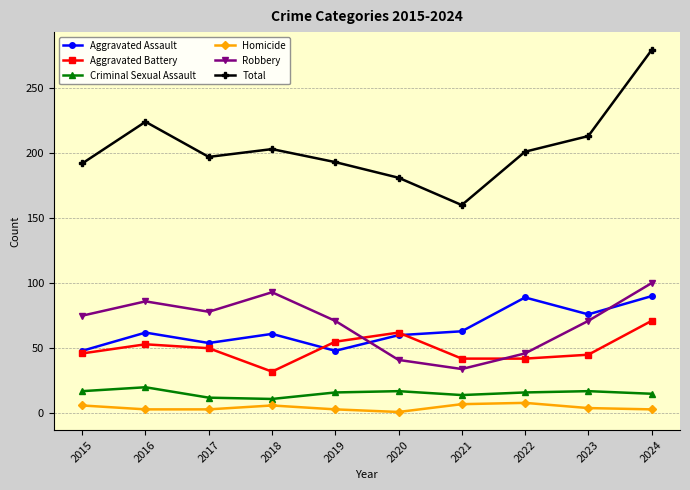

What is the approximate value of Homicide at 2023?

4